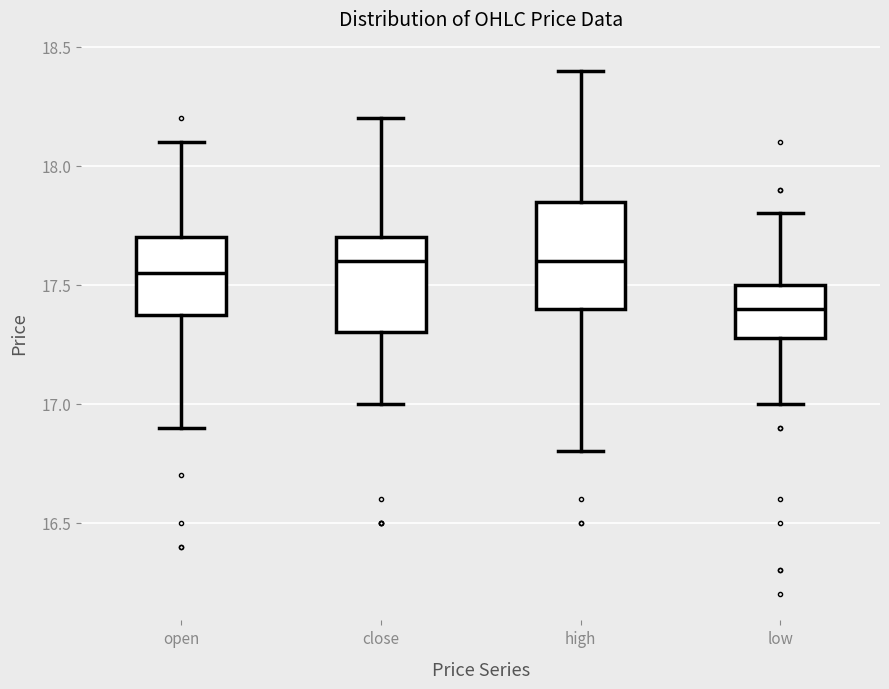

Reading left to right, read every box against the y-axis: the position of its median line, the range the box covers, and the ends of its whiskers. The values are not printed on the chart, so give them approximately, as read against the axis.

open: median 17.55, box 17.40 to 17.70, whiskers 16.90 to 18.10
close: median 17.60, box 17.30 to 17.70, whiskers 17.00 to 18.20
high: median 17.60, box 17.40 to 17.85, whiskers 16.80 to 18.40
low: median 17.40, box 17.30 to 17.50, whiskers 17.00 to 17.80